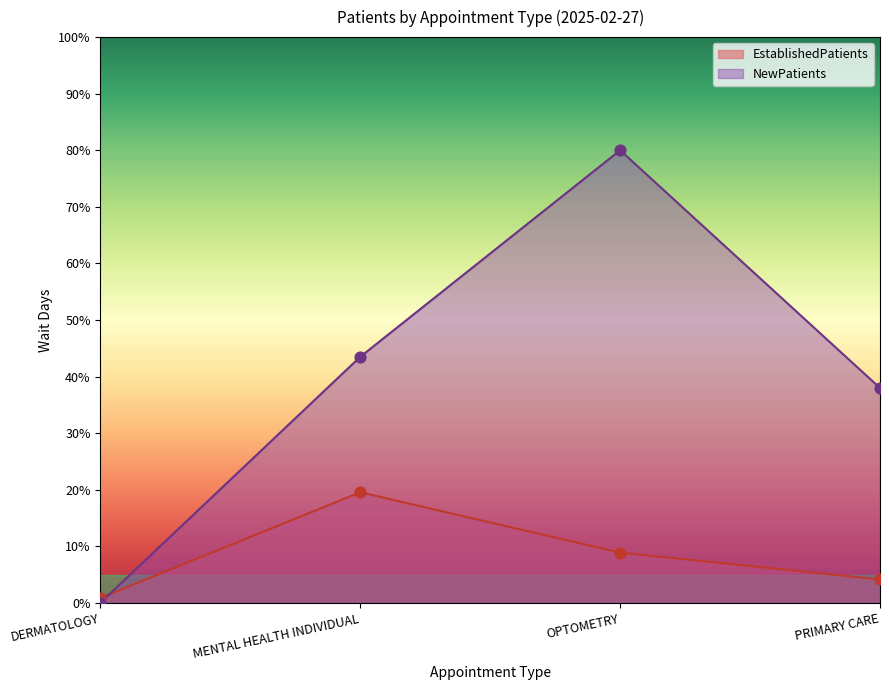

Which series has the largest total across all categories?

NewPatients